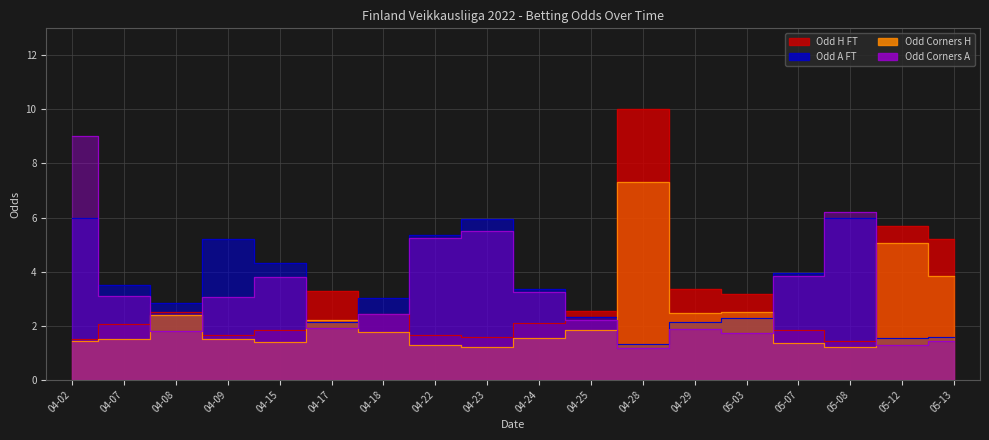

What is the difference between the second highest and second lowest values in the Odd_Corners_H series?

3.8